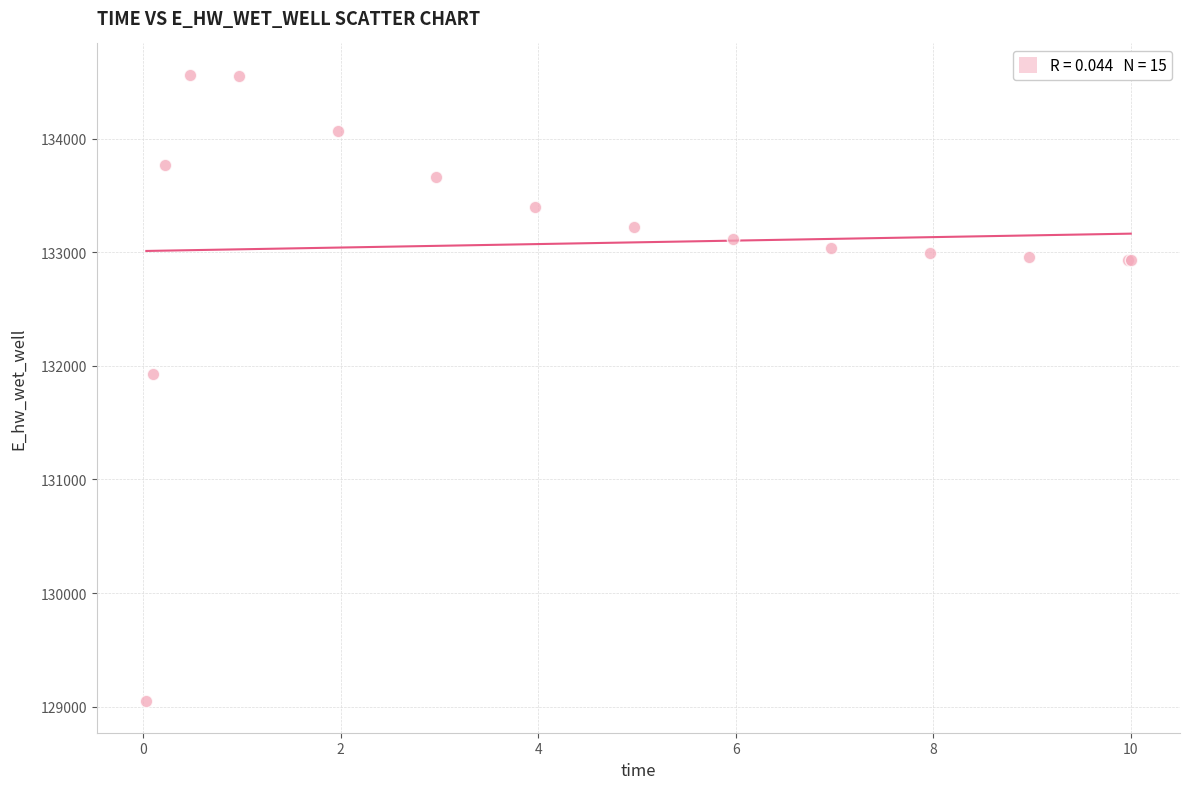

What Y value in the scatter plot is closest to 131804?

131924.3